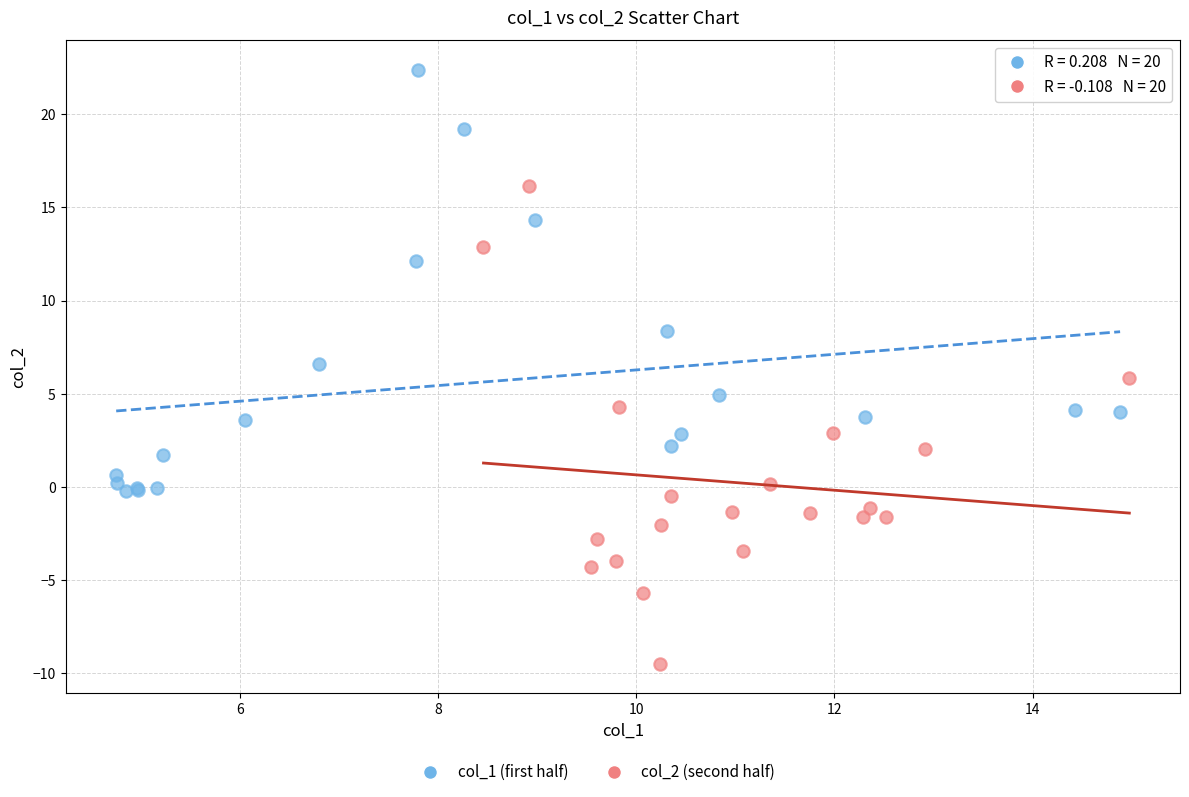

Which series contains the lowest Y value?

col_2 (second half)